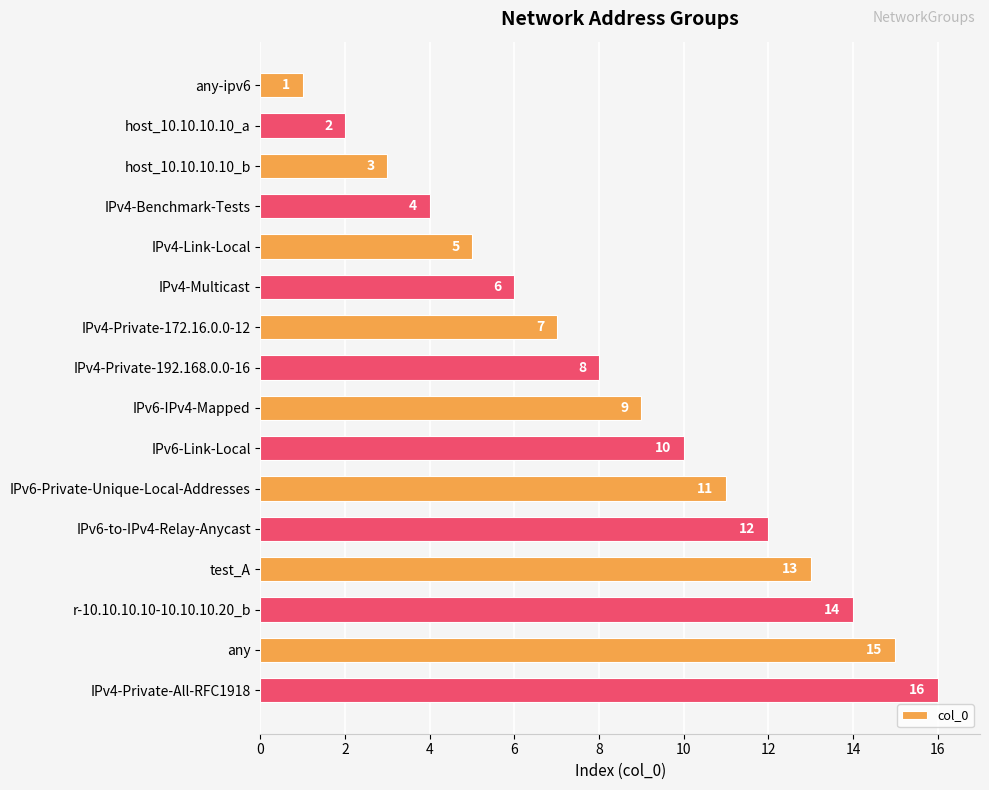

At which category does the chart reach its peak across all series?

IPv4-Private-All-RFC1918